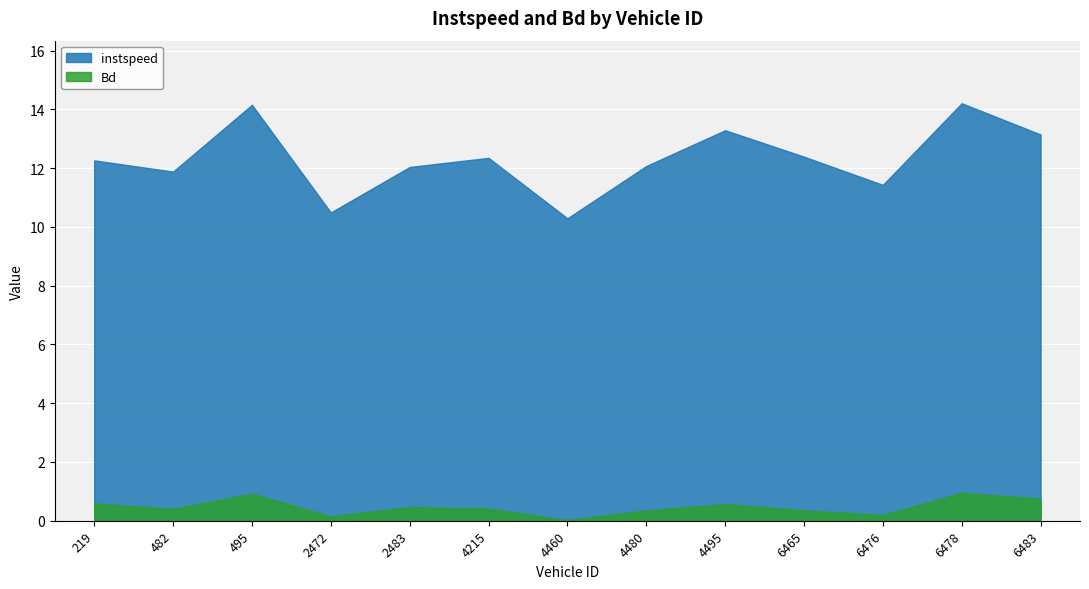

True or false: Bd and instspeed cross at least once.

False